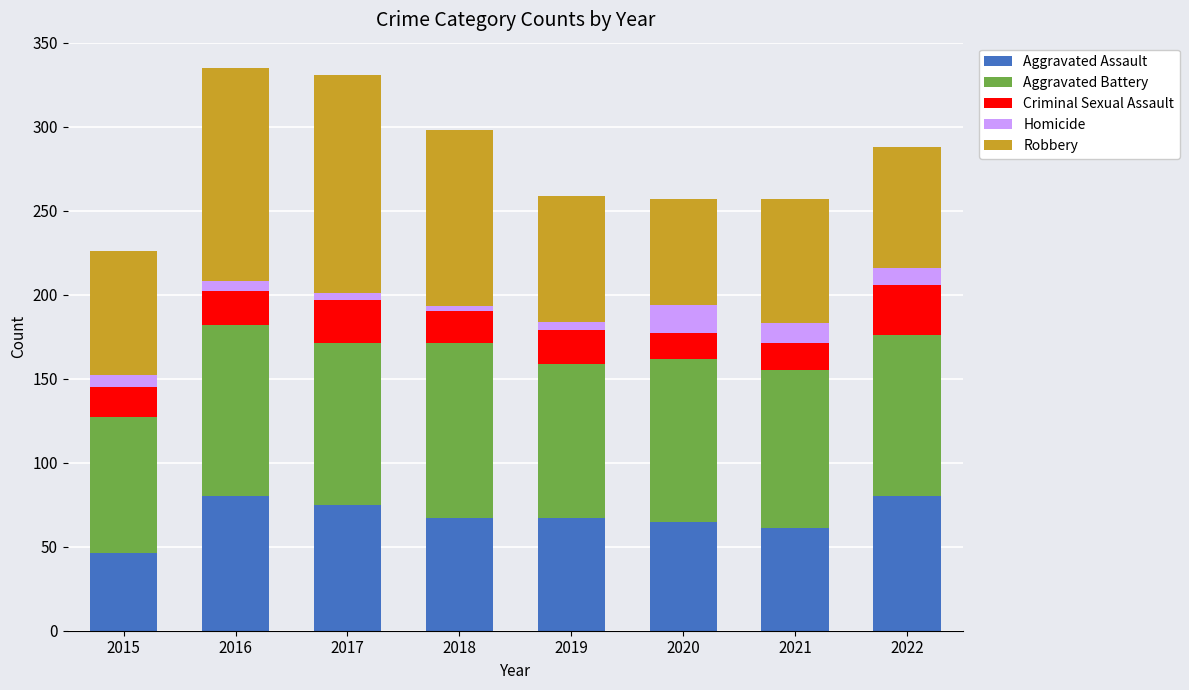

What is the value of the Aggravated Assault bar at the 4th from the left?

67